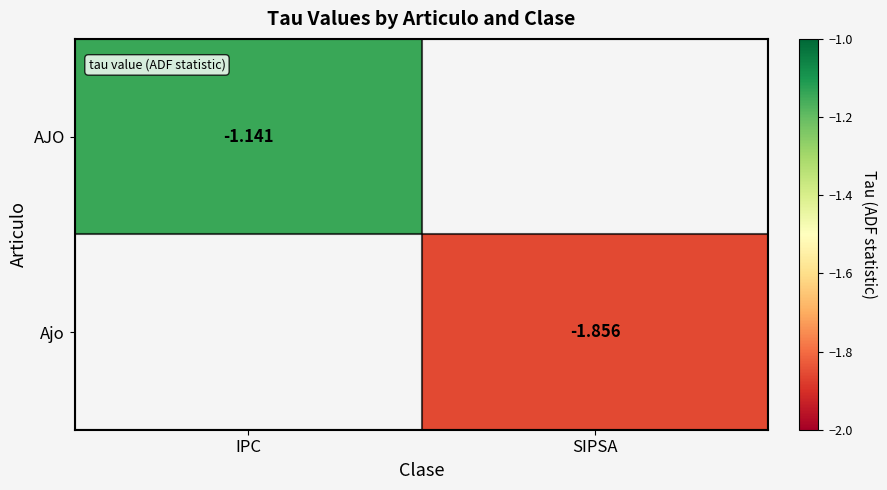

Rank the categories by Ajo value from highest to lowest.

IPC, SIPSA